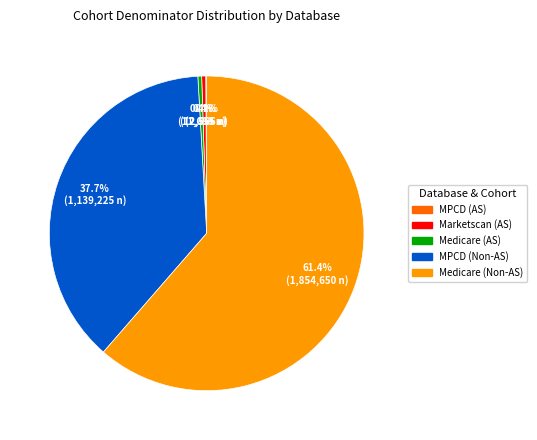

To the nearest percent, what is the combined percentage of Medicare (AS) and MPCD (Non-AS)?

38%